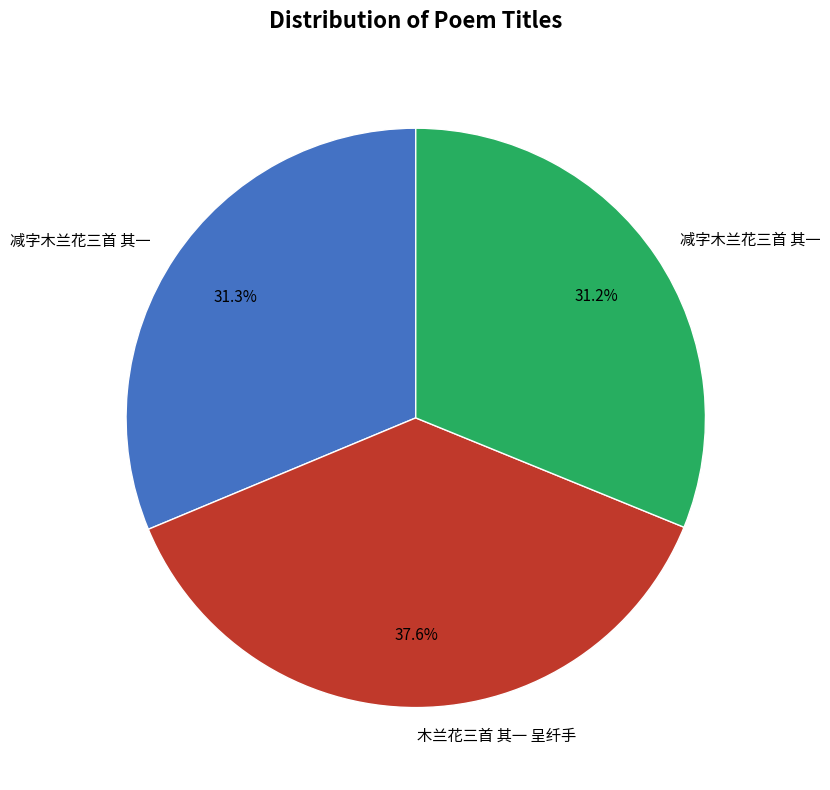

Does any single category account for the majority?

No